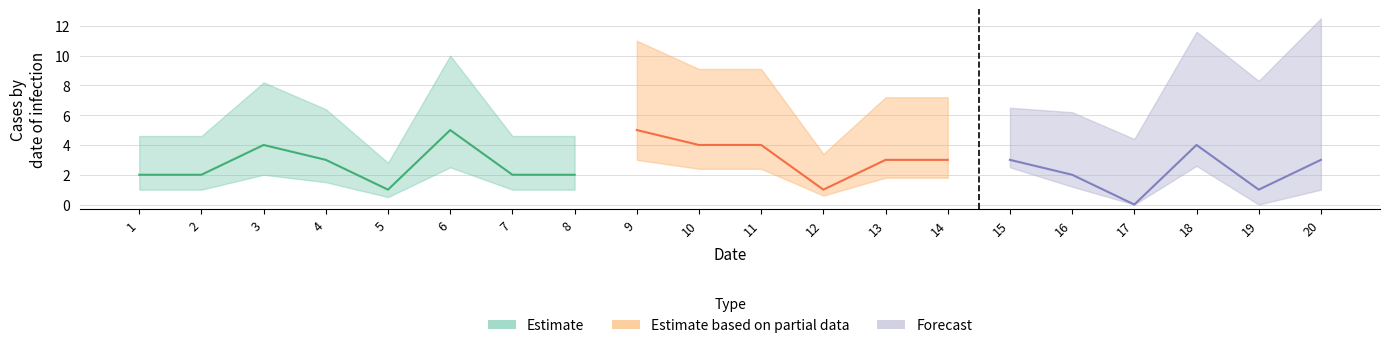

Read the value at 1.

2